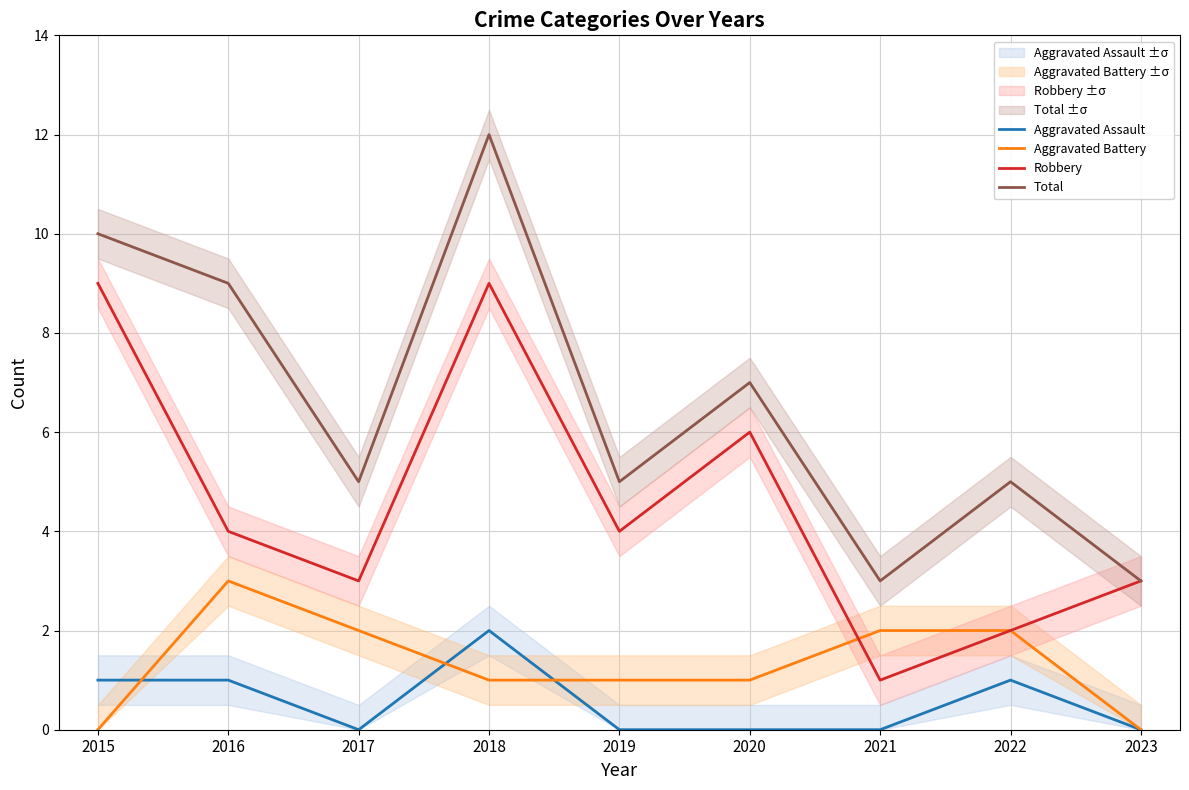

At how many categories does at least one series exceed 10?

1